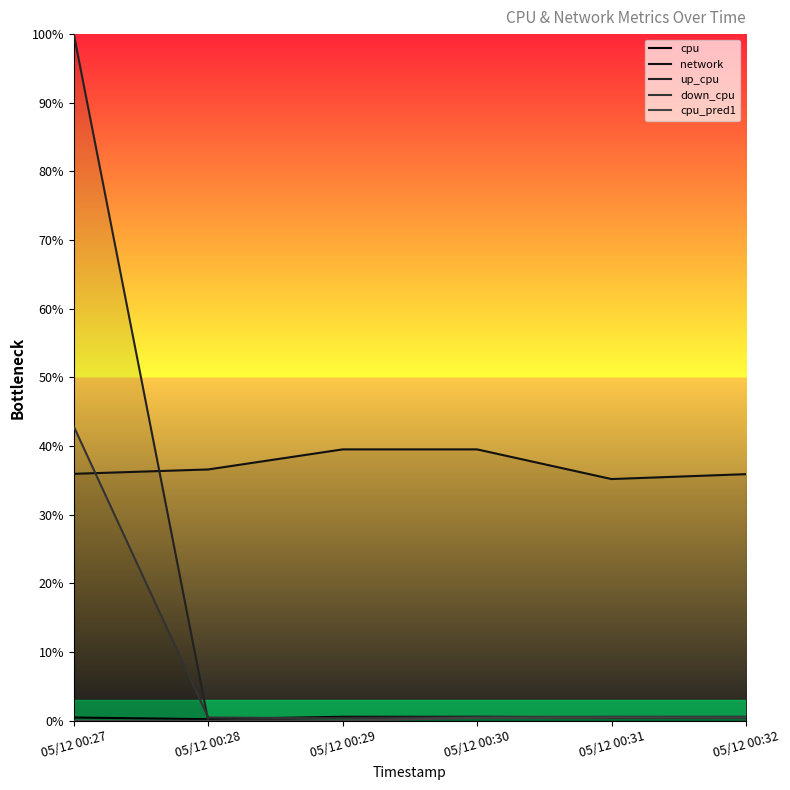

List the series in order of their peak value, lowest first.

cpu_pred1, cpu, network, down_cpu, up_cpu